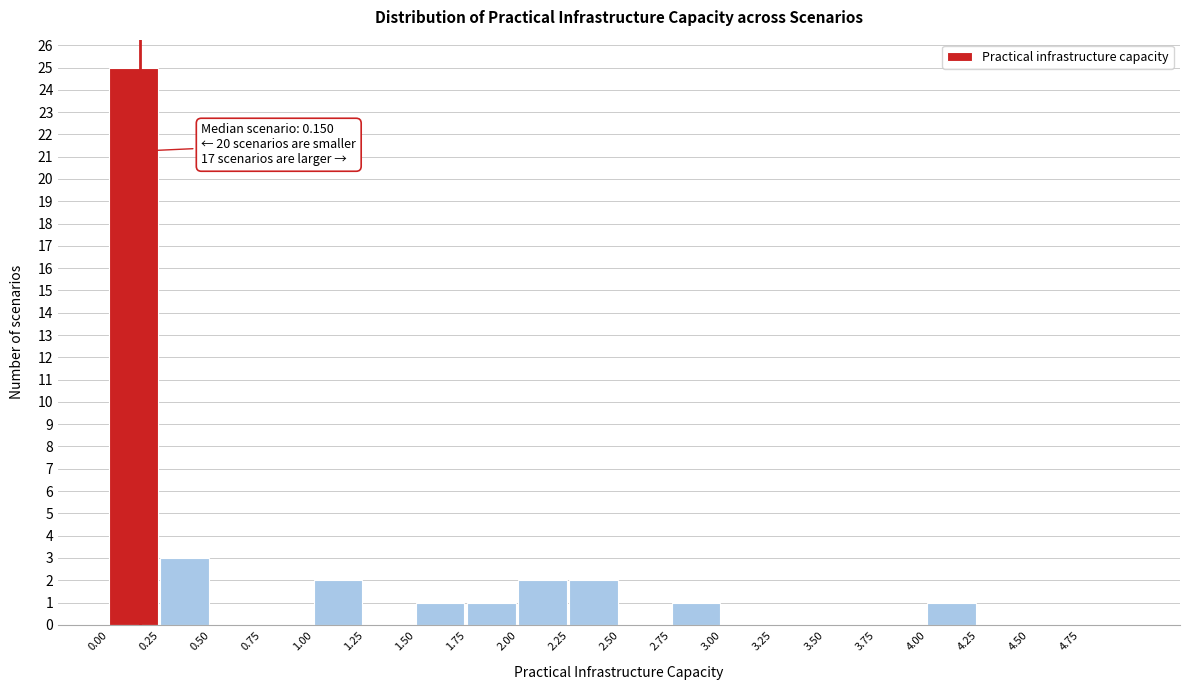

Which range on the x-axis has the tallest bar?

0.00 to 0.25